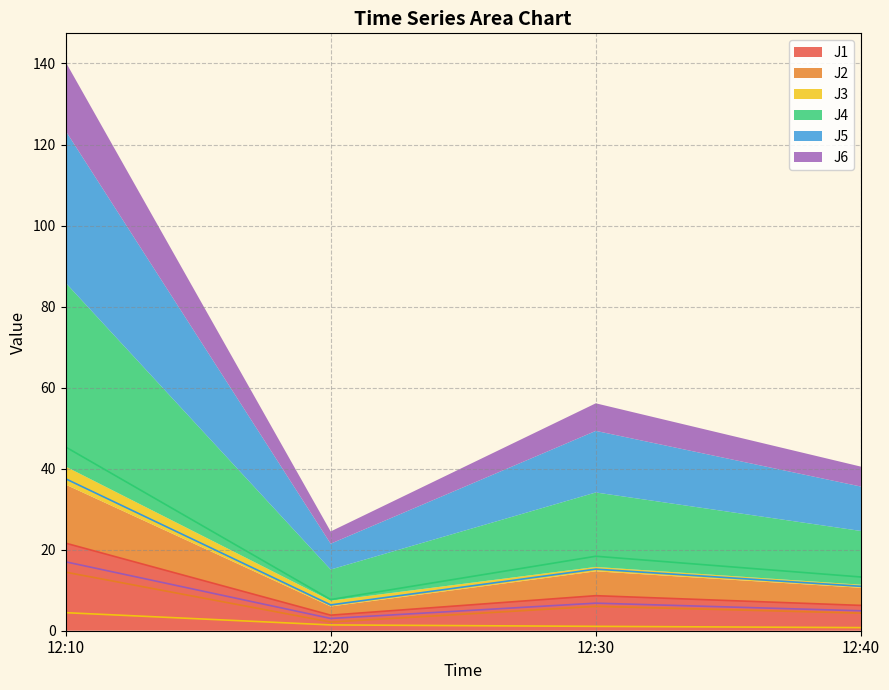

Which series has the largest total across all categories?

J4